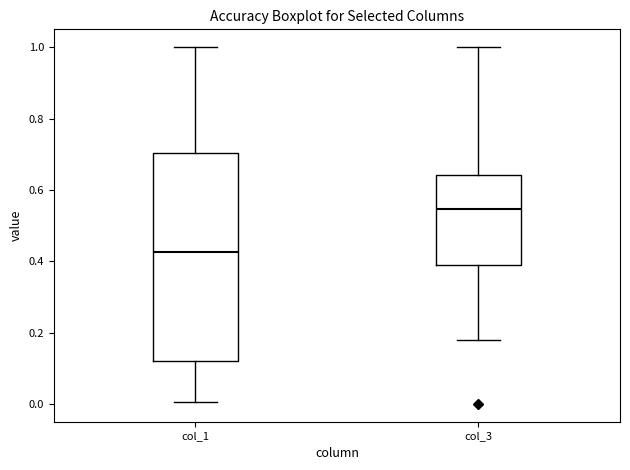

Reading left to right, transcribe this box plot: for each box, give where its median line is, the range the box spans, and where its two whiskers end, as read against the y-axis. The values are not printed on the chart, so give them approximately, as read against the axis.

col_1: median 0.42, box 0.12 to 0.70, whiskers 0.00 to 1.00
col_3: median 0.54, box 0.38 to 0.64, whiskers 0.18 to 1.00